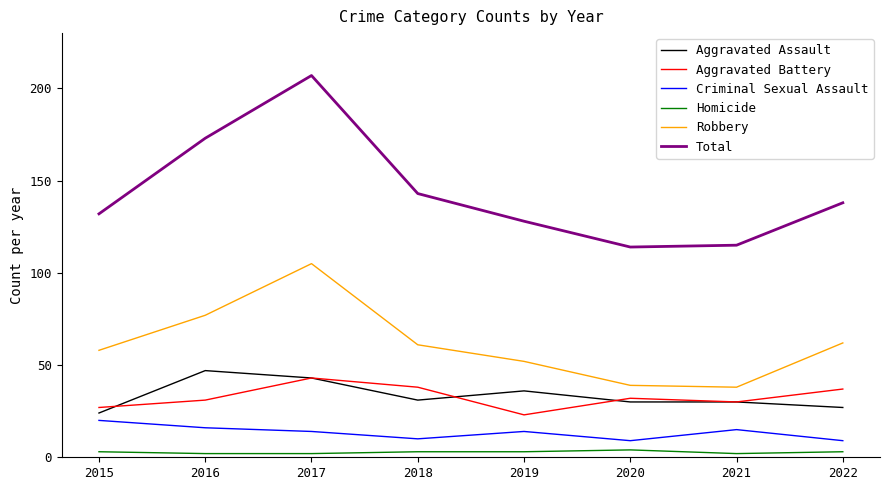

Is the value of Aggravated Assault at 2015 greater than the value of Total at 2016?

No